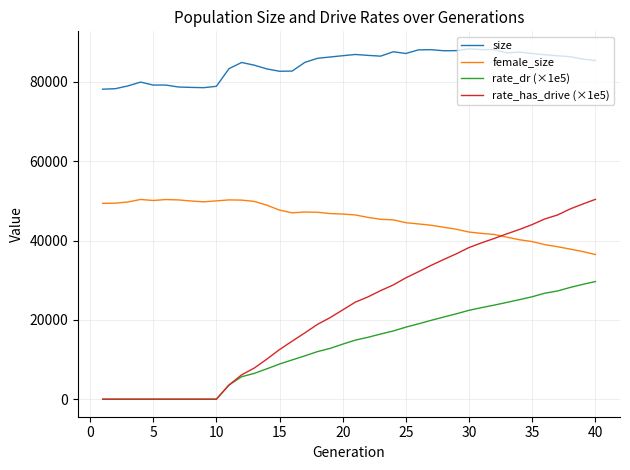

After their last crossing, which series has the higher values: rate_has_drive (×1e5) or female_size?

rate_has_drive (×1e5)